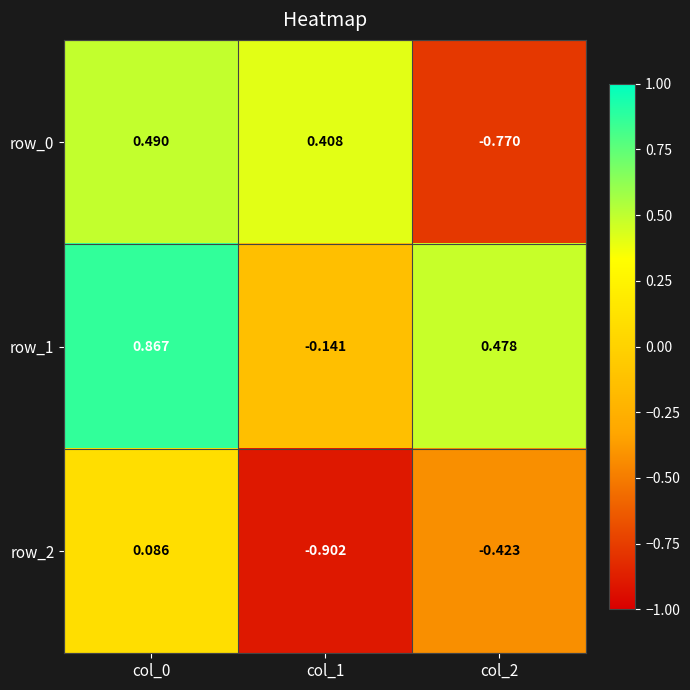

The row_1 series shows -0.1 at col_1. True or false?

True